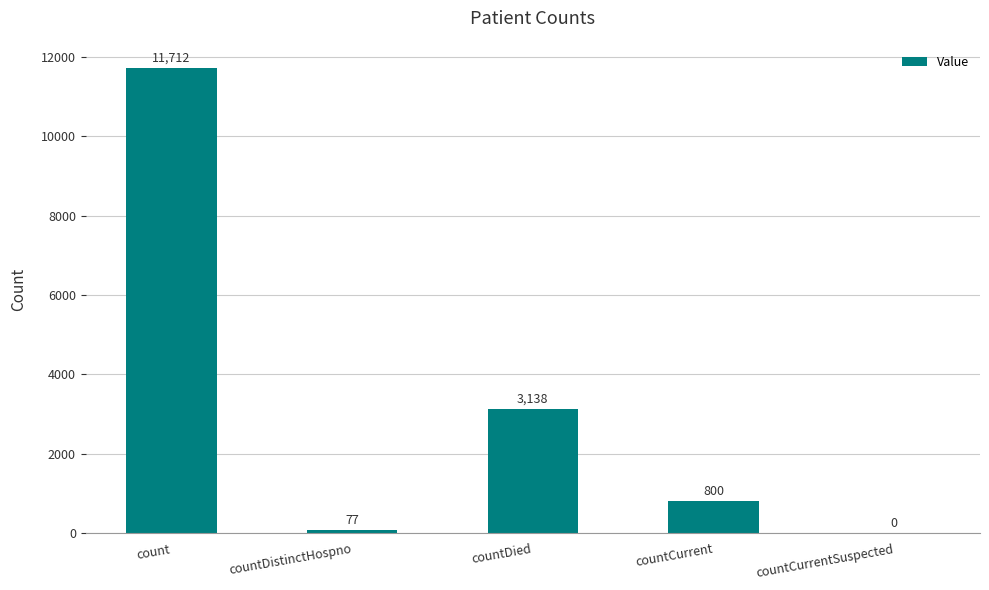

What is the sum of all values?

15727